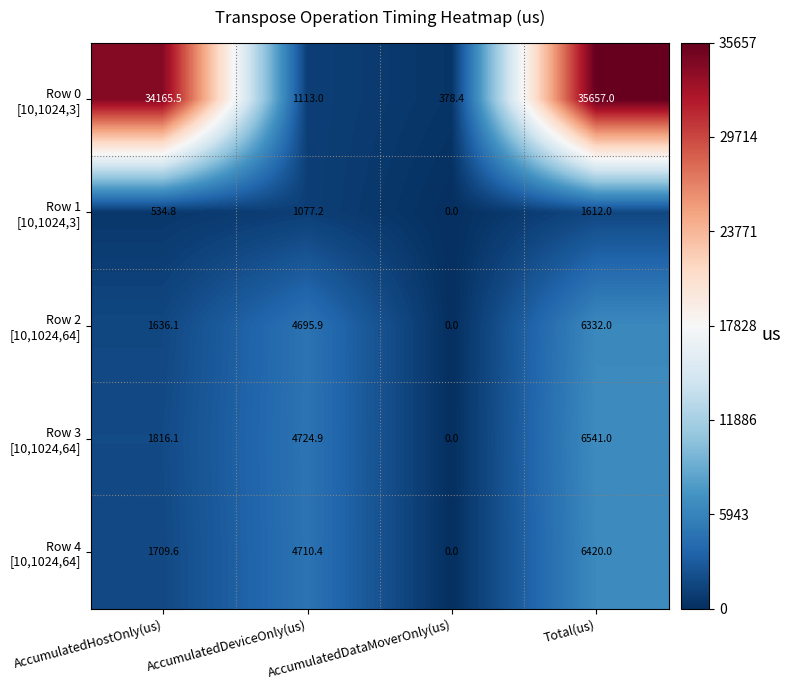

What is the total value across all series at Total(us)?

56562.0